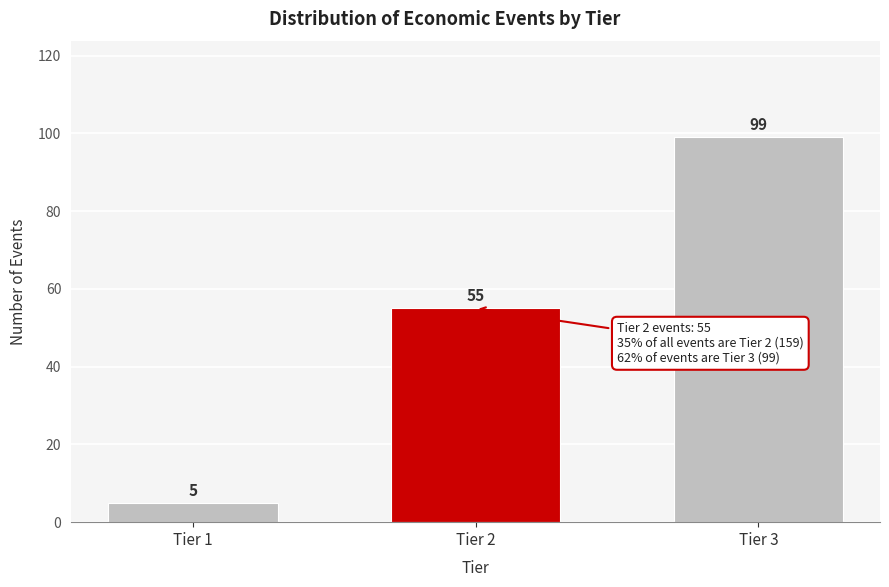

Reading left to right, extract all data points from this chart.

Tier 1=5	Tier 2=55	Tier 3=99